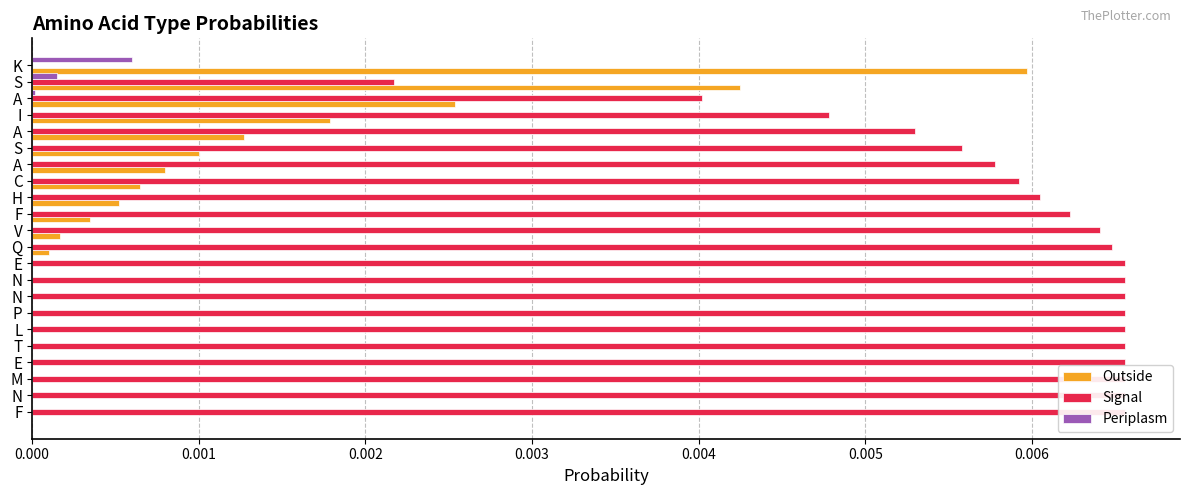

List the series in order of their peak value, lowest first.

Periplasm, Outside, Signal